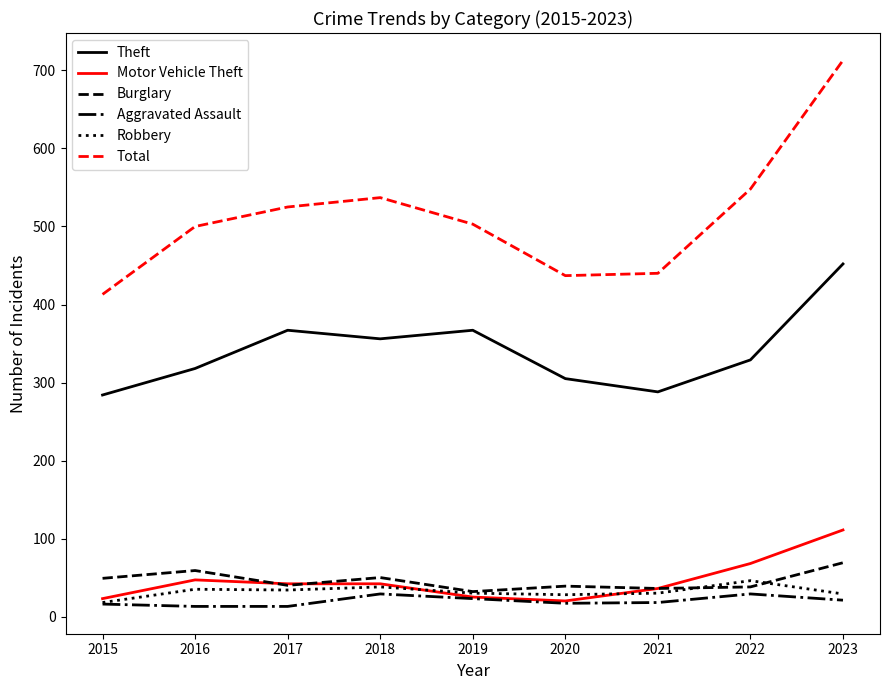

What is the difference between the second highest and minimum values in the Theft series?

83